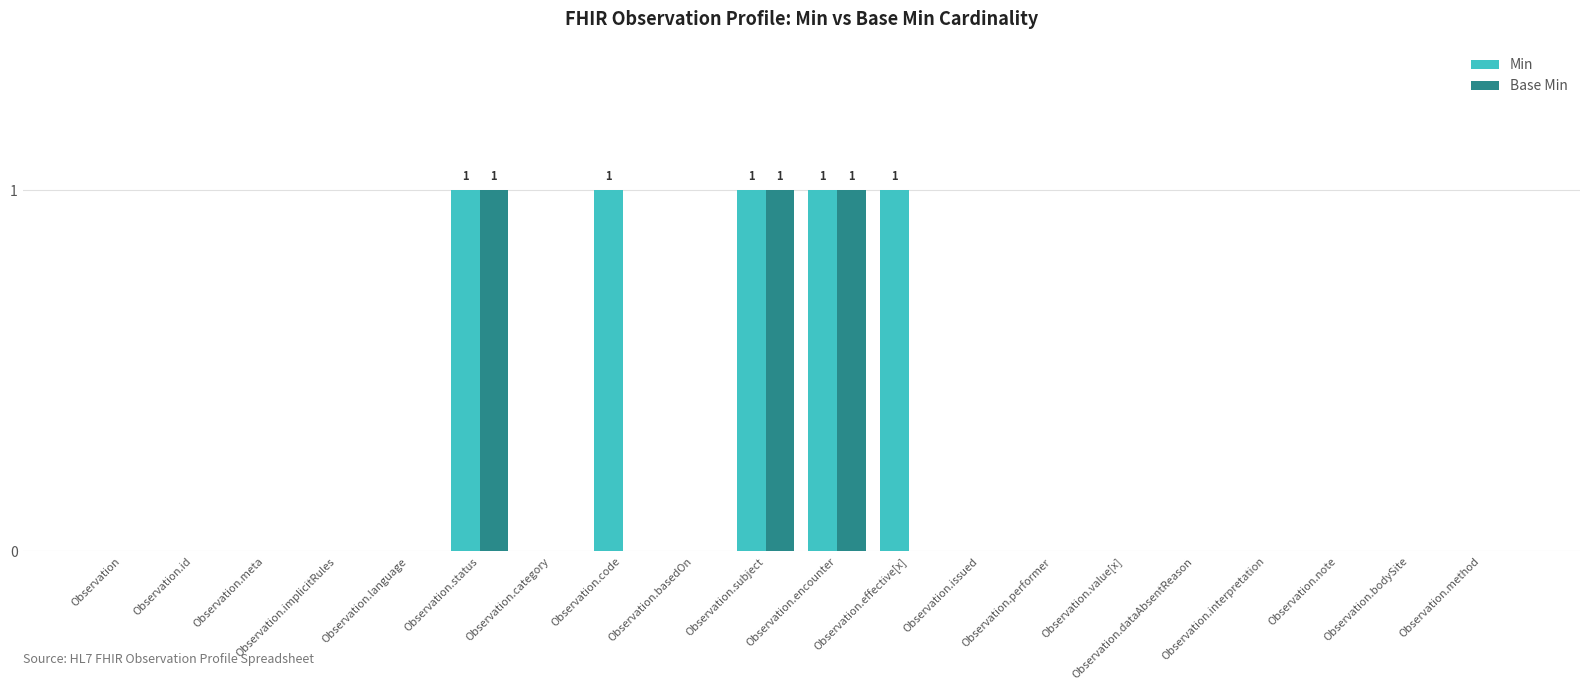

What is the sum of all Base Min values?

3